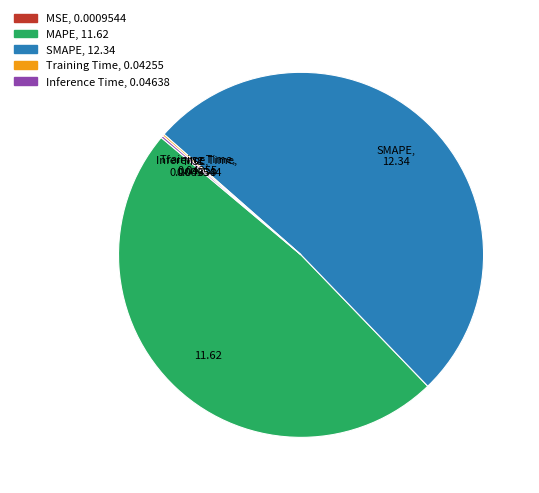

Between SMAPE and MAPE, which is larger?

SMAPE